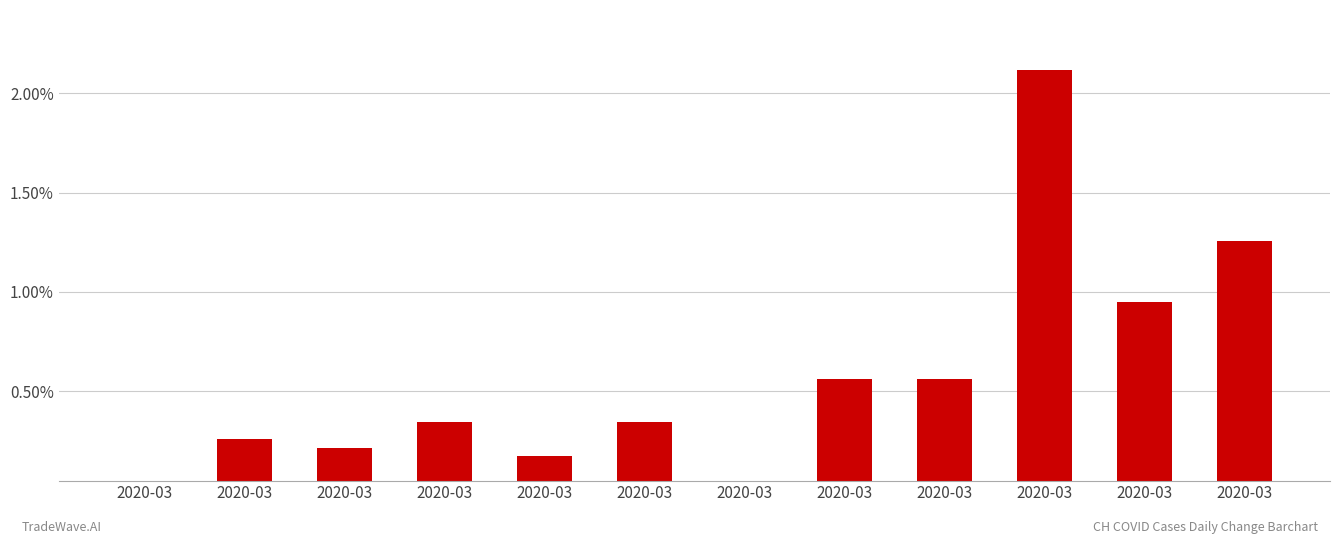

Rank the categories by value from highest to lowest.

2020-03, 2020-03, 2020-03, 2020-03, 2020-03, 2020-03, 2020-03, 2020-03, 2020-03, 2020-03, 2020-03, 2020-03